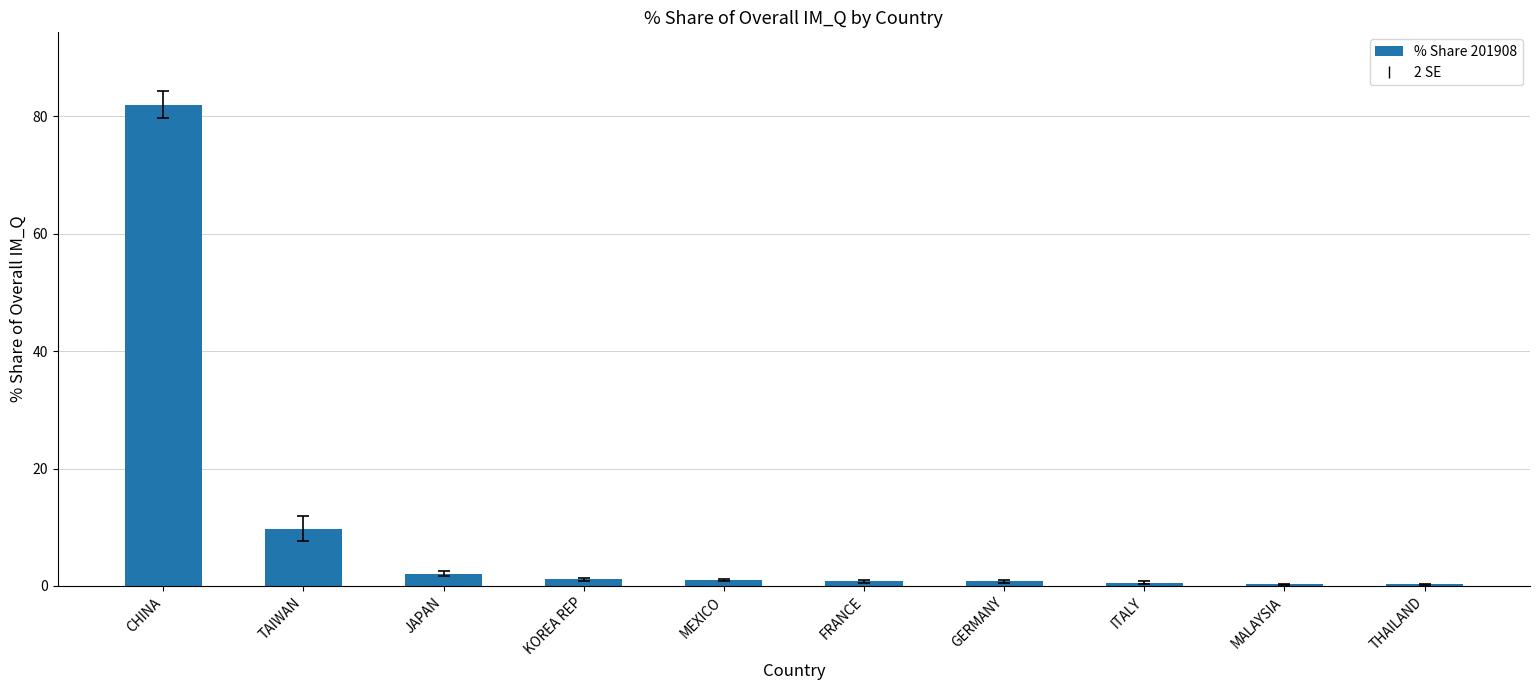

Which category has the highest value across all series?

CHINA